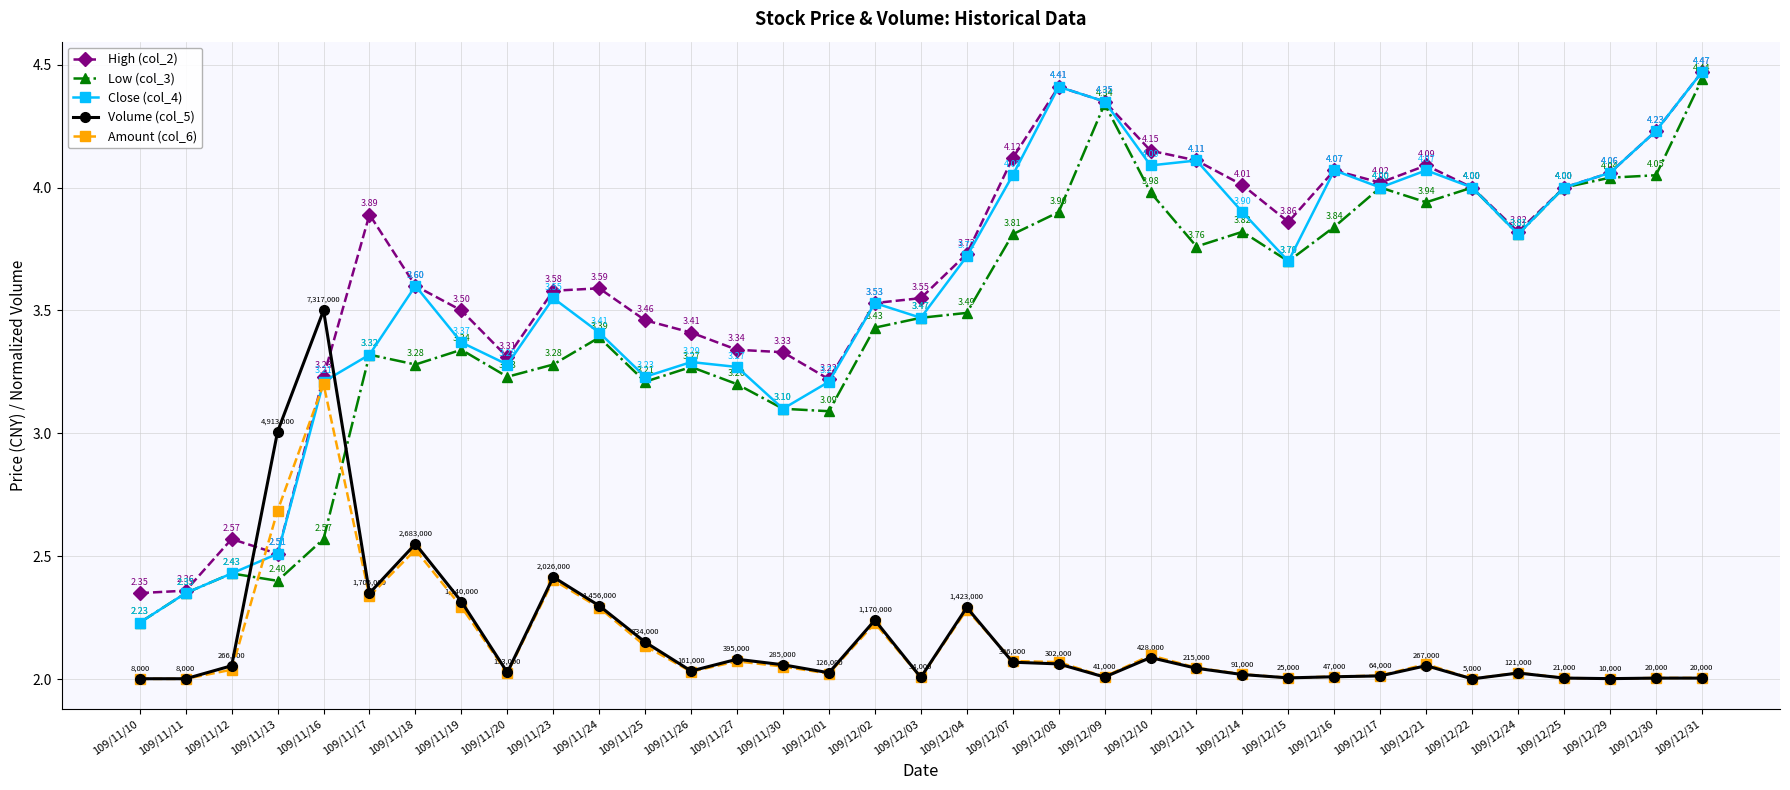

How many interior local valleys does the Low (col_3) series have?

9